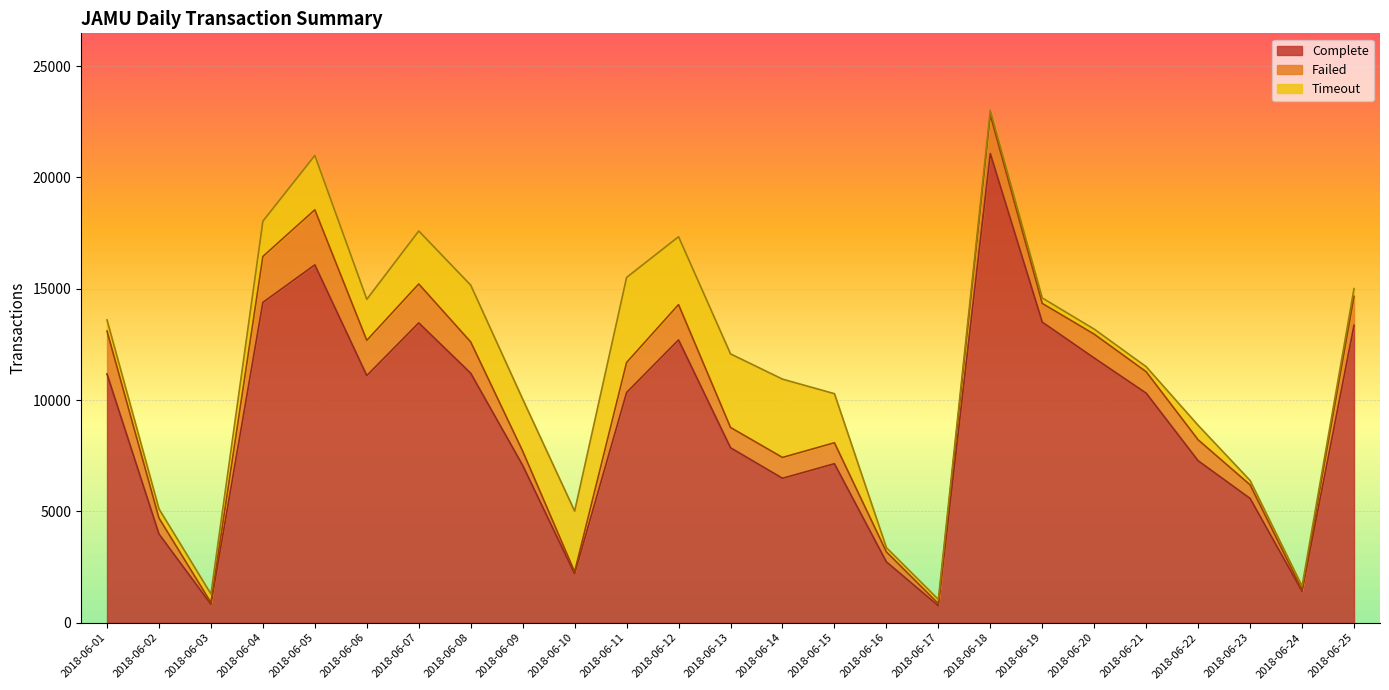

The value of Complete at 2018-06-08 is 11204. True or false?

True